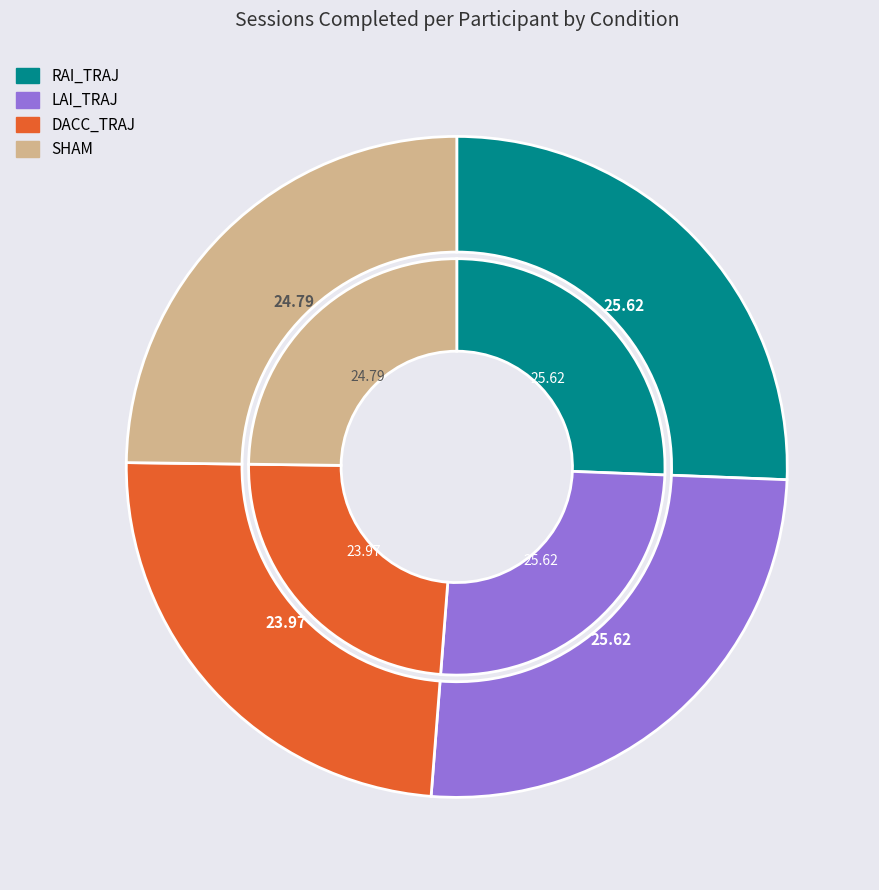

To the nearest percent, what portion does RAI_TRAJ represent?

26%